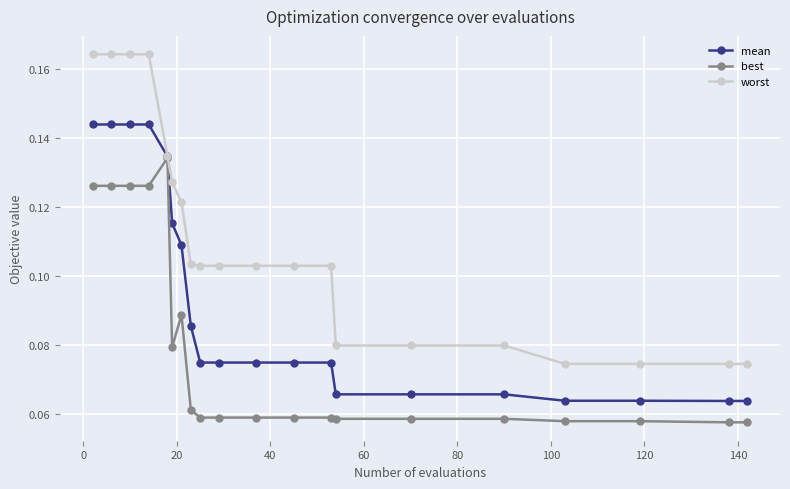

List the series in order of their overall mean, highest first.

worst, mean, best